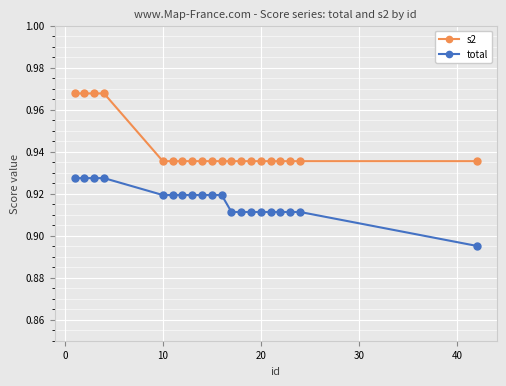

What are all the series names shown in the legend?

s2, total